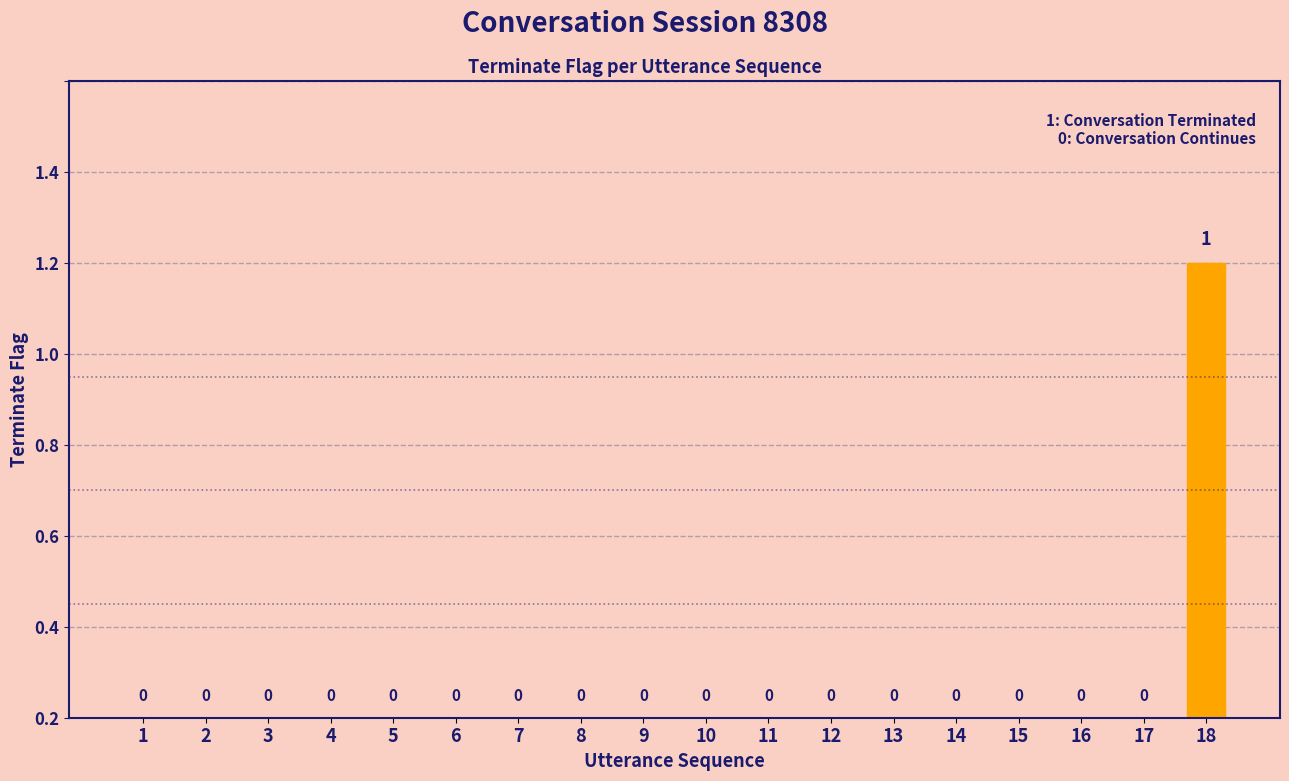

Are the bars horizontal?

No